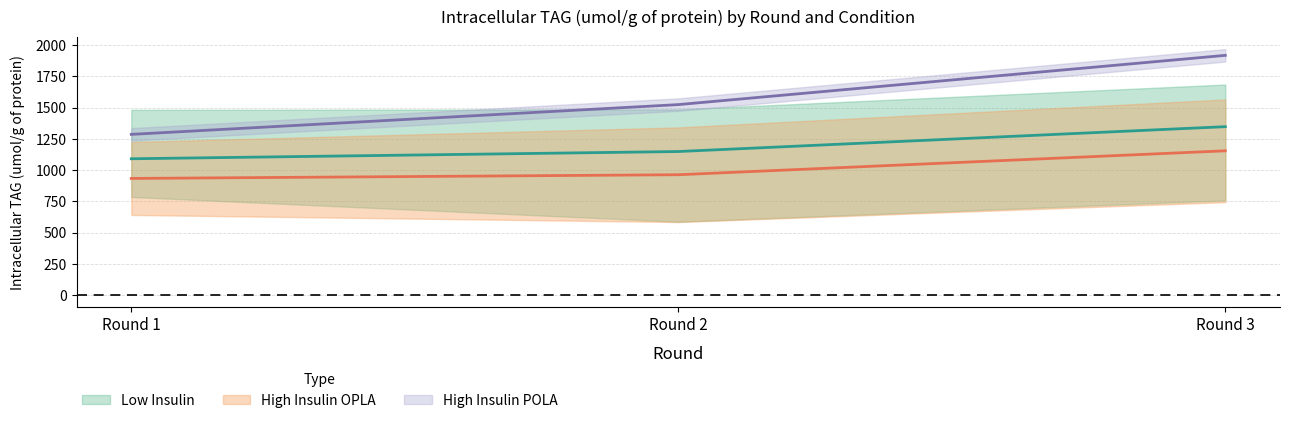

At which label is Low Insulin POLA closest to 1044?

Round 2